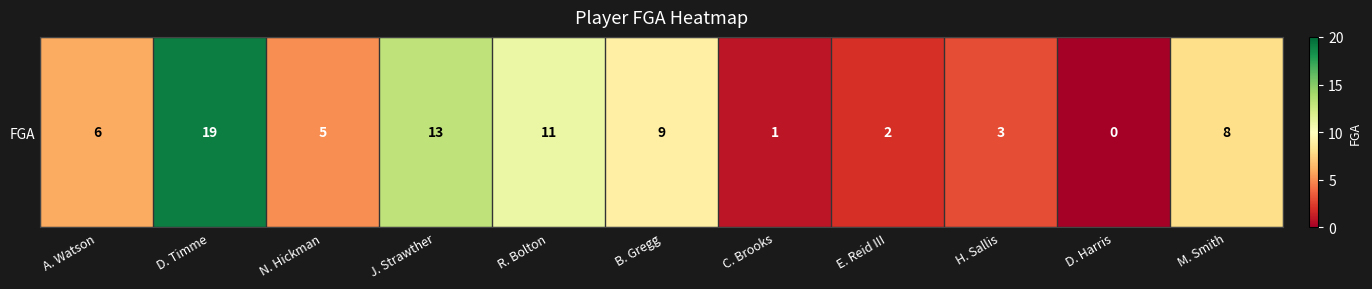

Approximately how many times larger is the value at E. Reid III compared to C. Brooks?

2.0